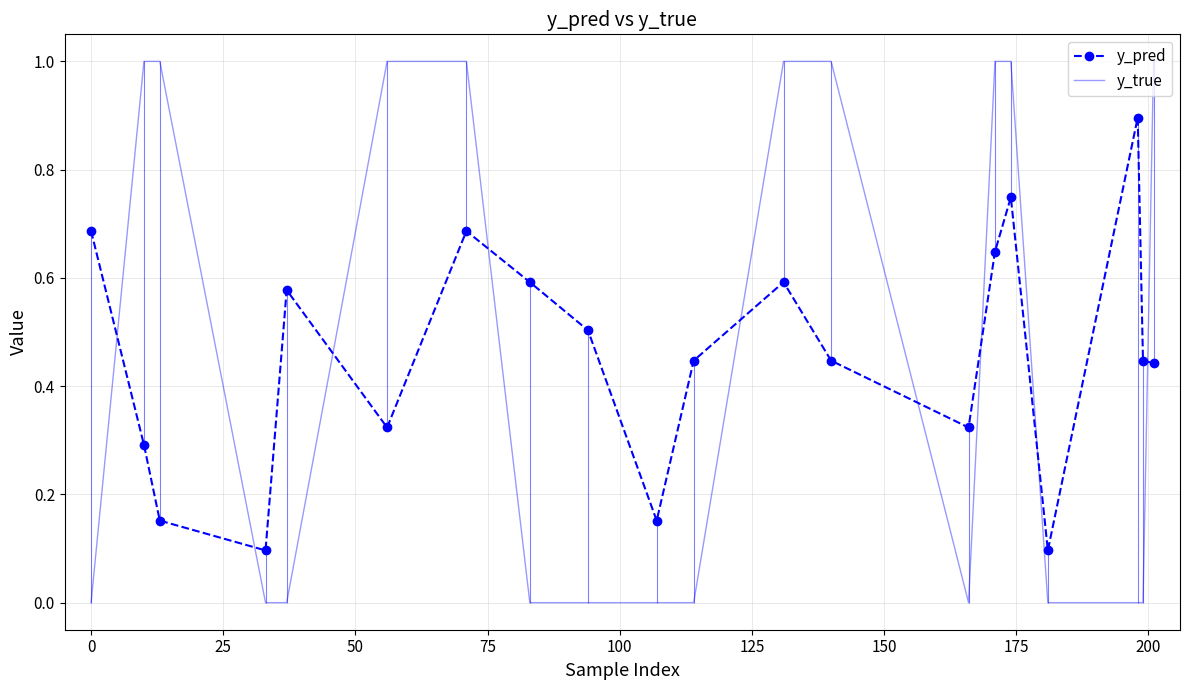

How many times do y_pred and y_true cross each other?

9